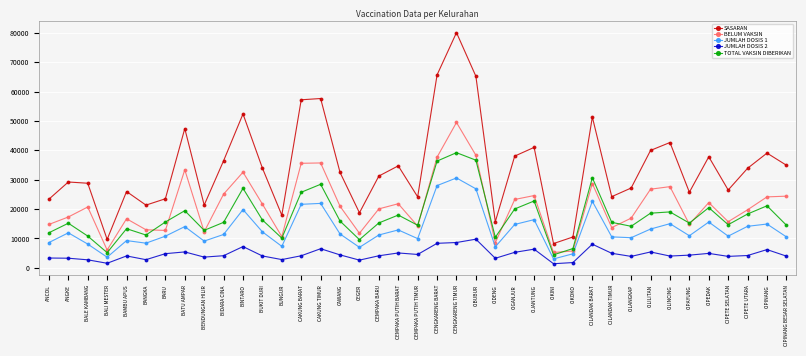

True or false: SASARAN and TOTAL VAKSIN DIBERIKAN cross at least once.

False